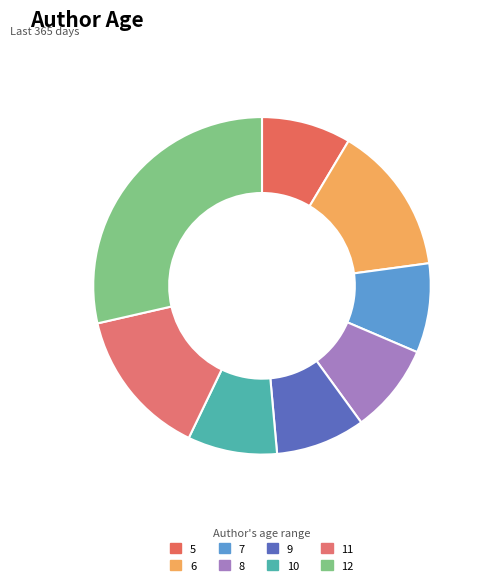

Count the number of slices in the pie.

8